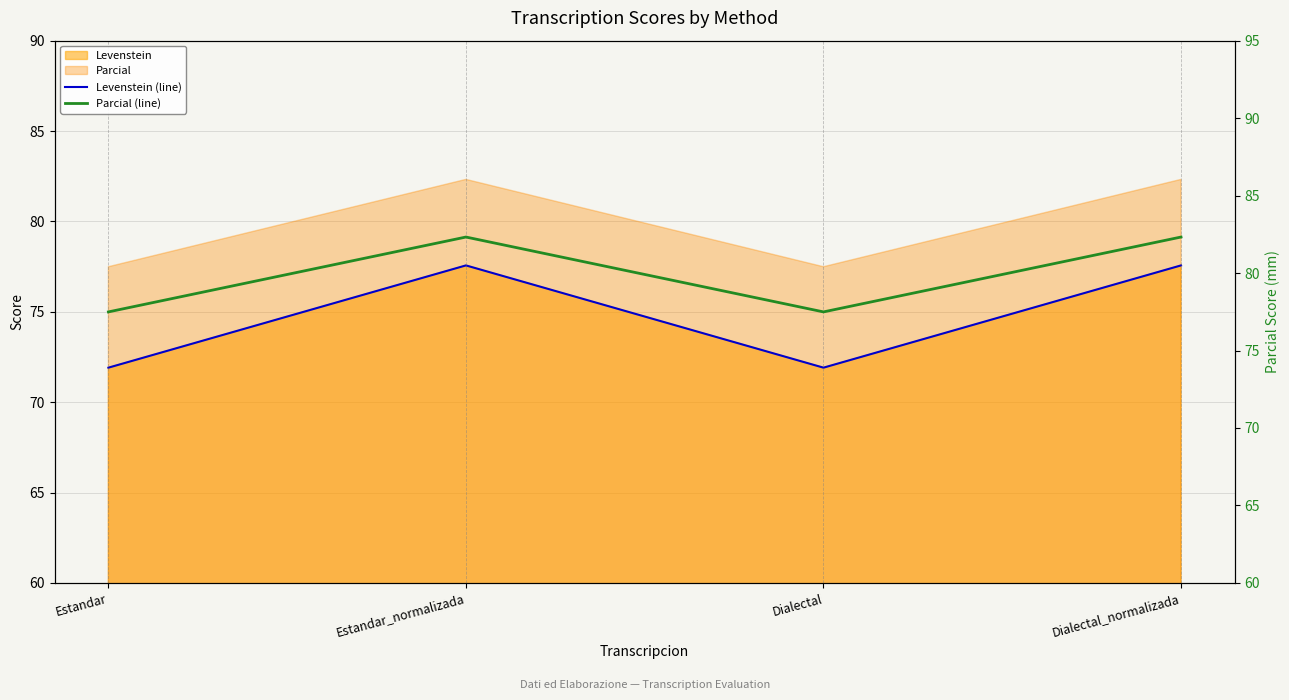

Which series changed the most between Estandar_normalizada and Dialectal_normalizada?

Levenstein (line)